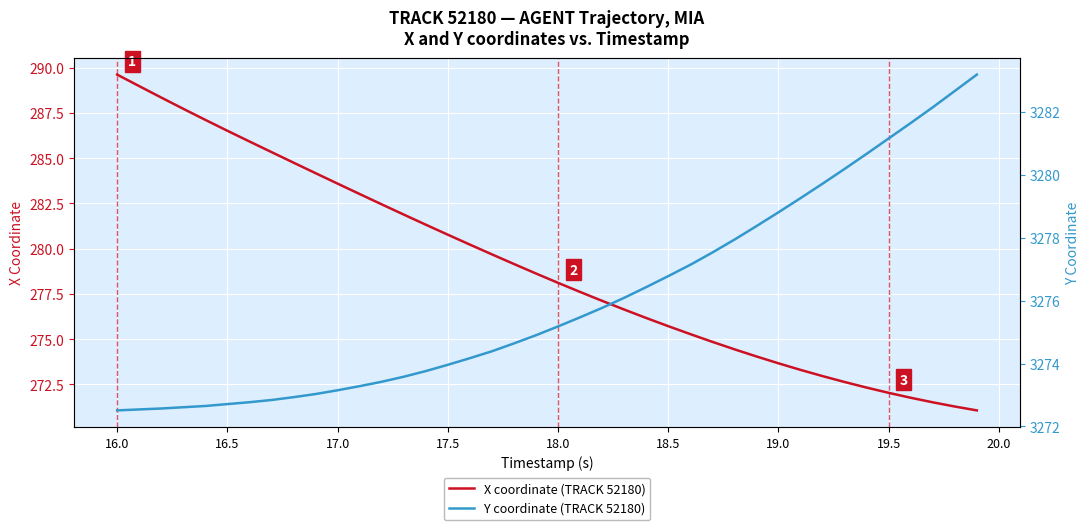

What is the minimum value for X coordinate (TRACK 52180)?

271.1